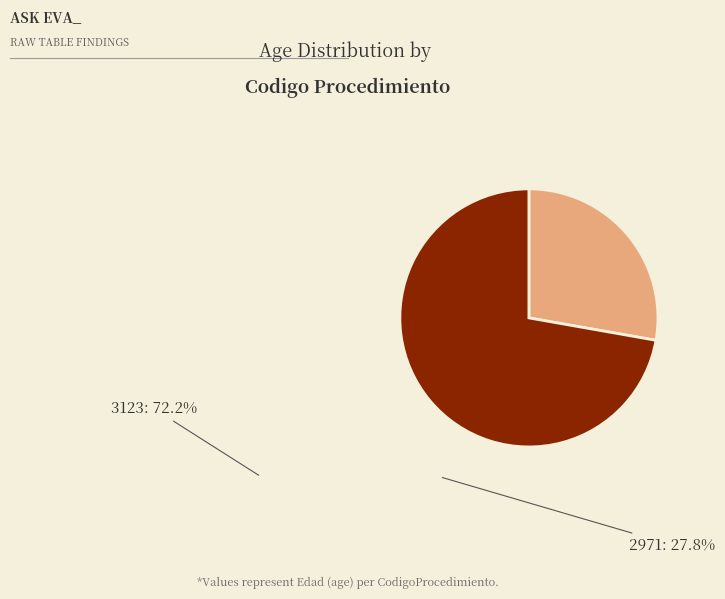

Which category has the biggest portion of the pie?

3123